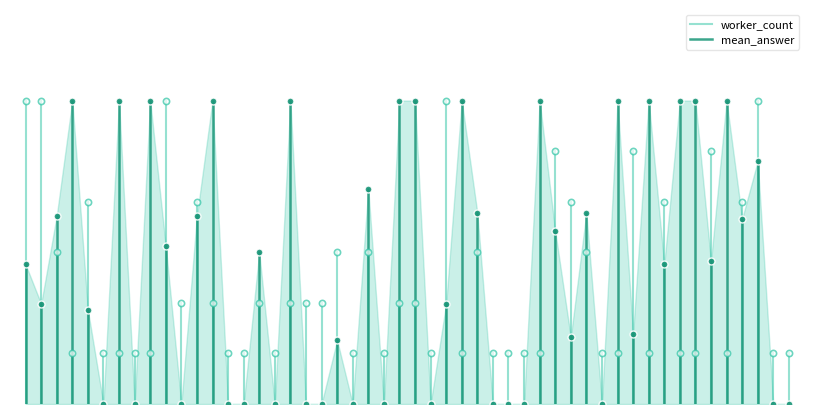

What is the total value across all series at 0?

1.5